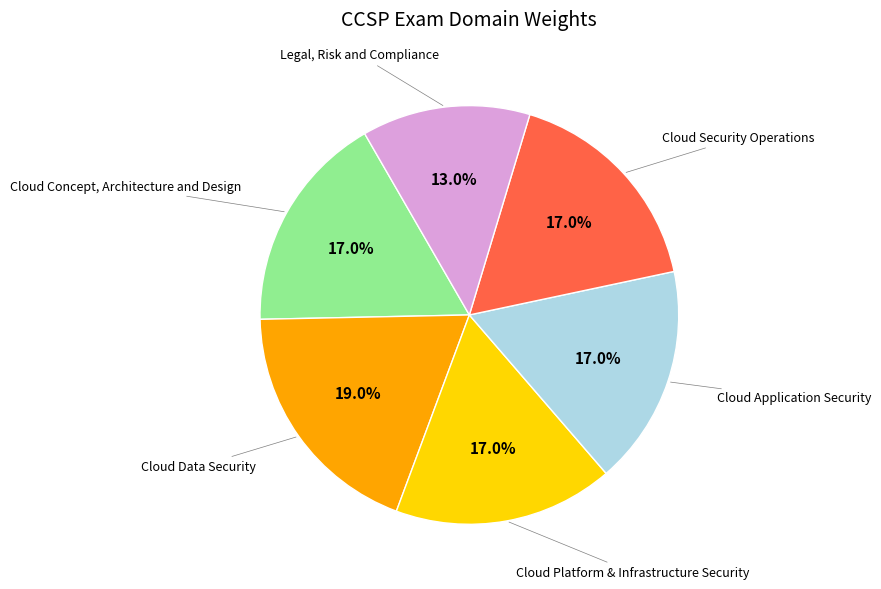

Is there any slice that represents more than half of the pie?

No